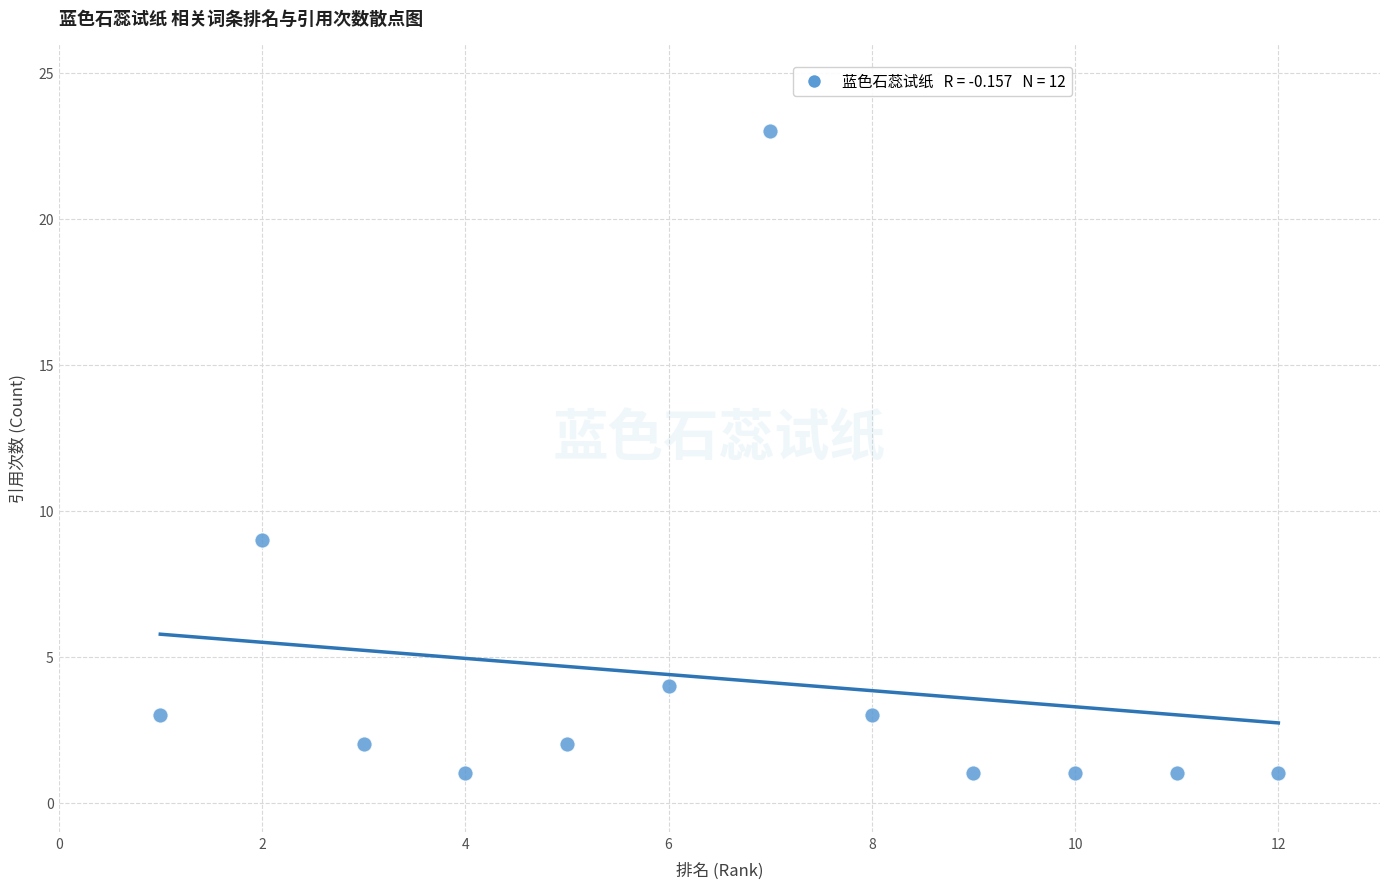

What is the range of Y values (max minus min)?

22